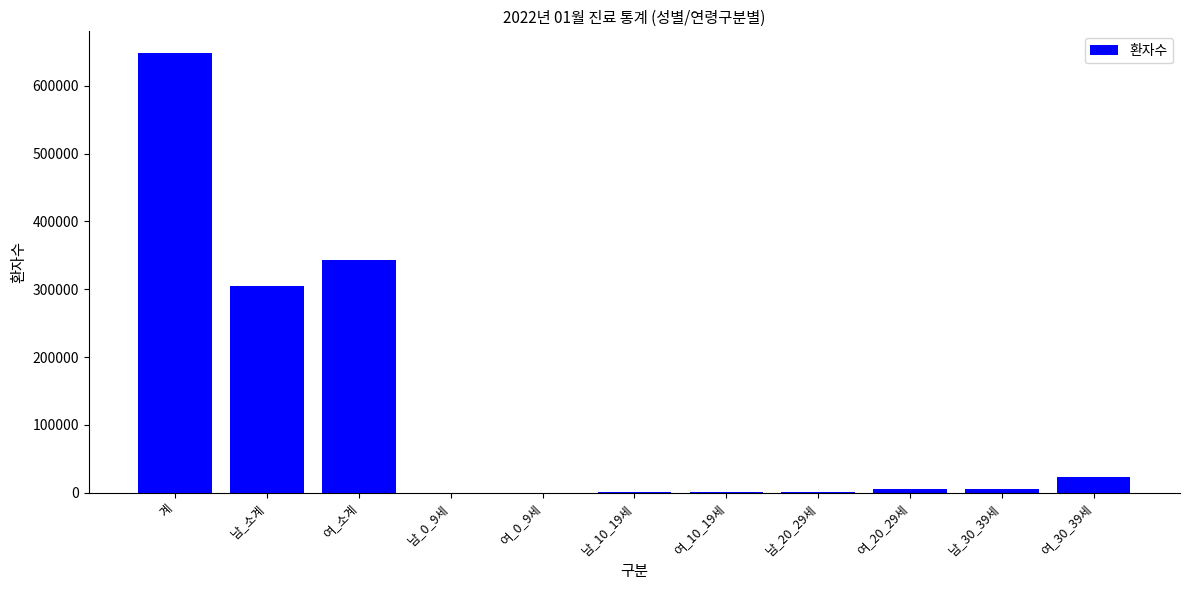

What is the sum of all values?

1333190